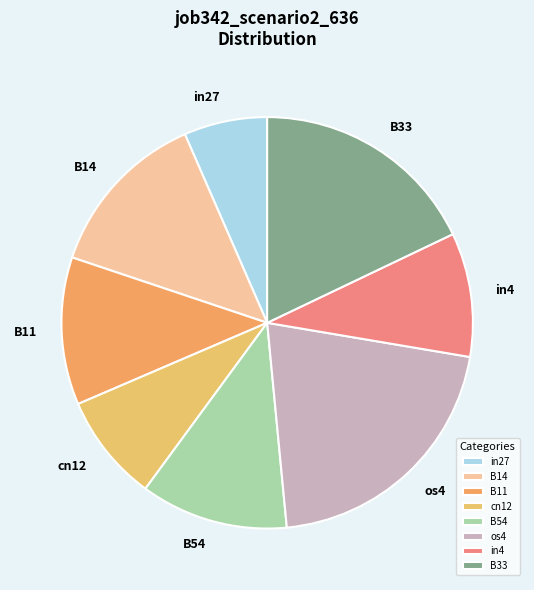

Is there any slice that represents more than half of the pie?

No